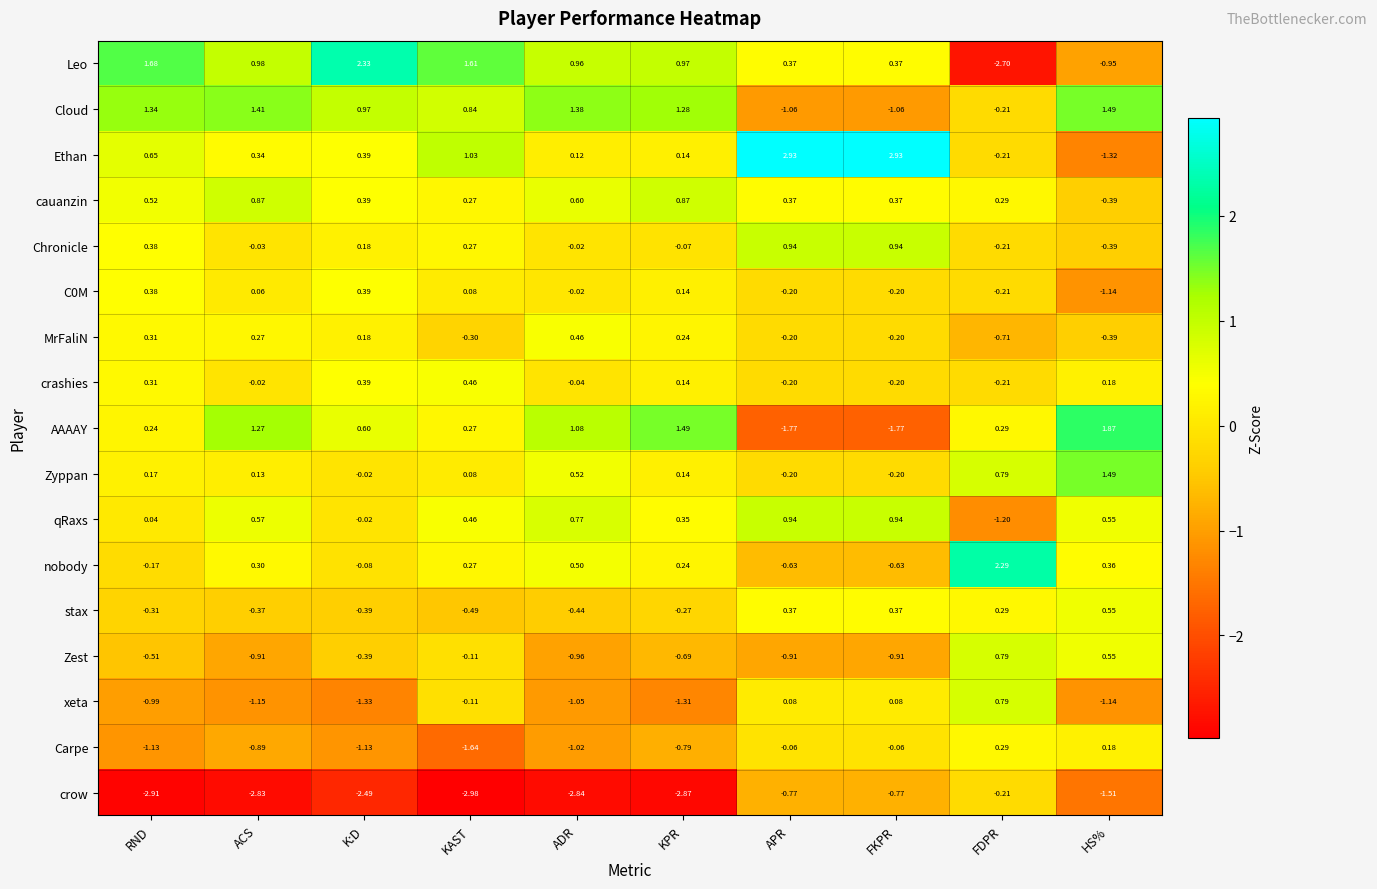

At which label is stax closest to 0?

KPR